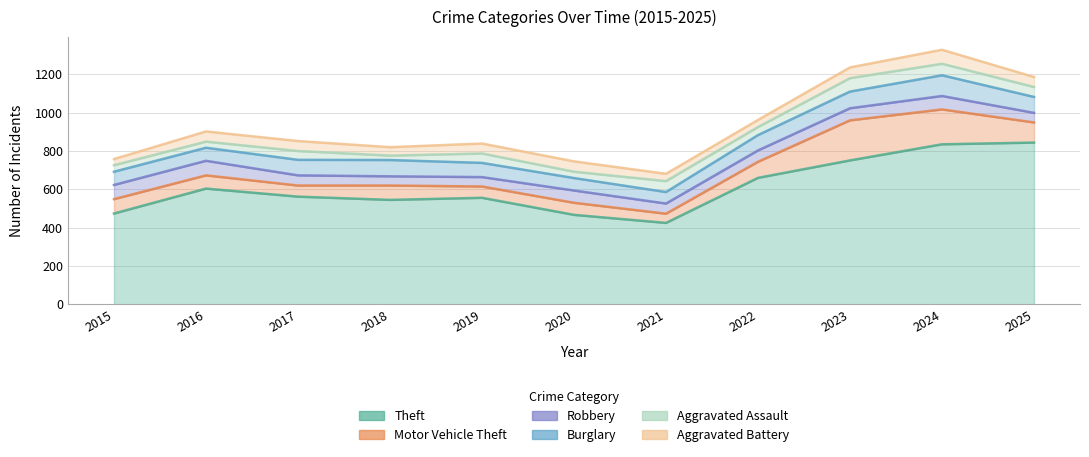

How many lines are shown in the chart?

6